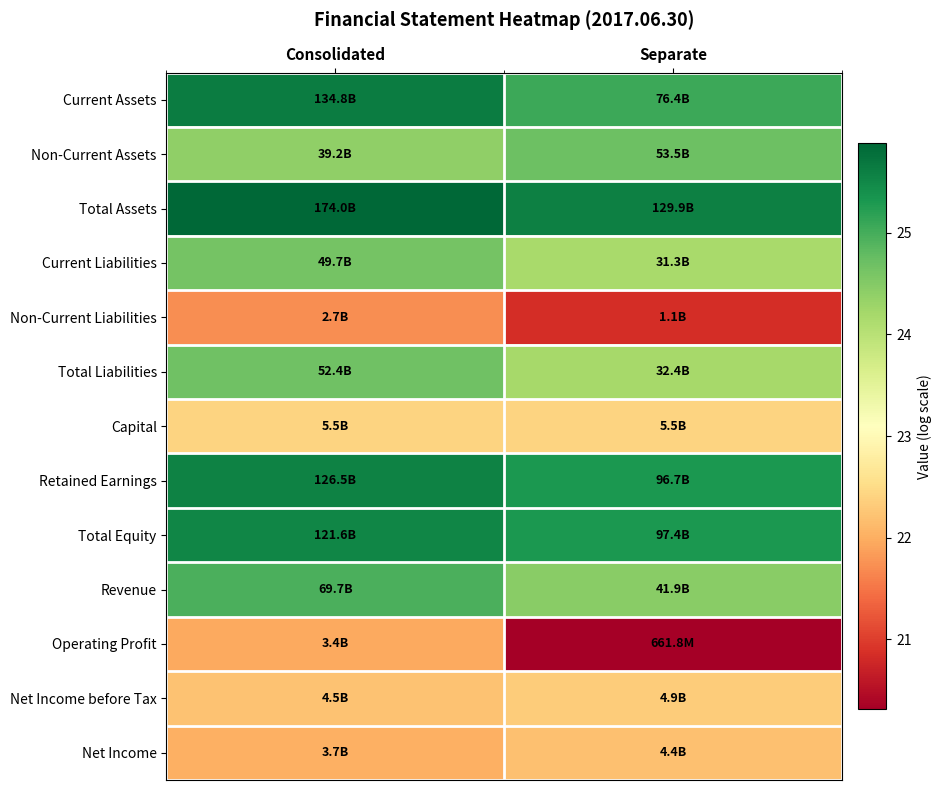

At how many categories does at least one series exceed 24?

2